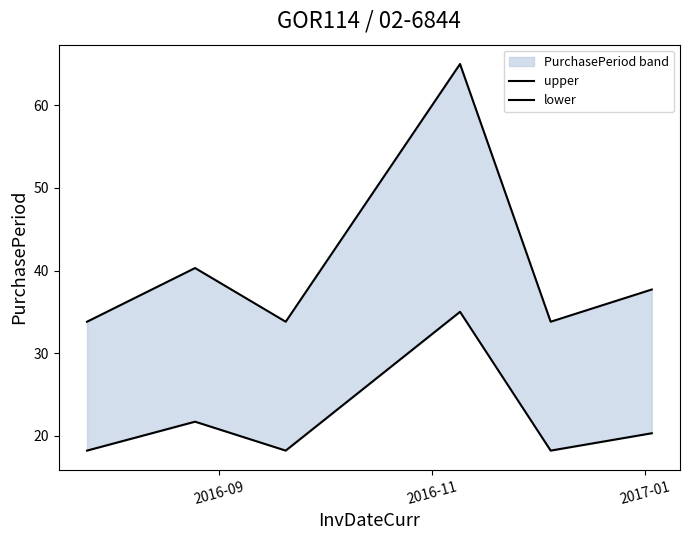

What is the difference between the maximum and minimum values in the upper series?

31.2